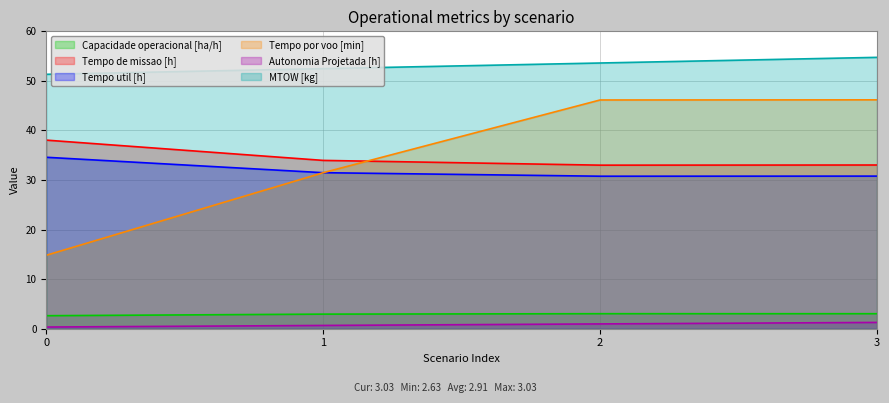

What is the difference between the maximum and minimum values in the Tempo por voo [min] series?

31.4